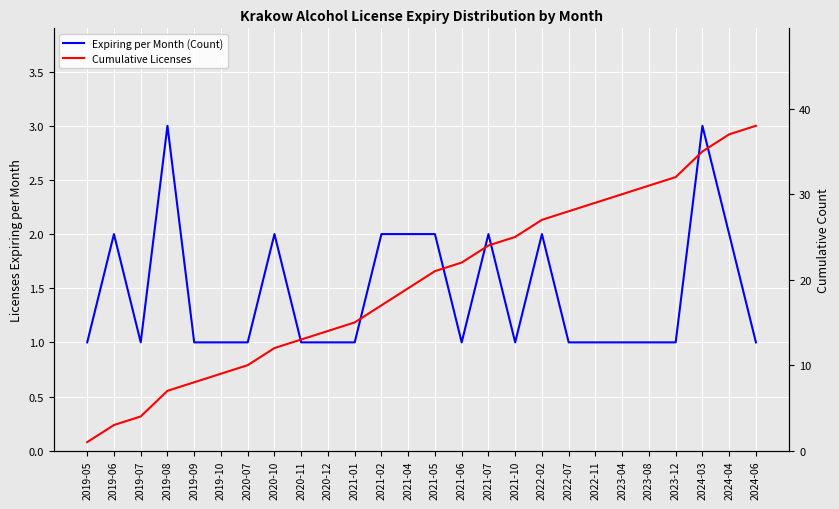

What is the label of the 1st point from the right?

2024-06